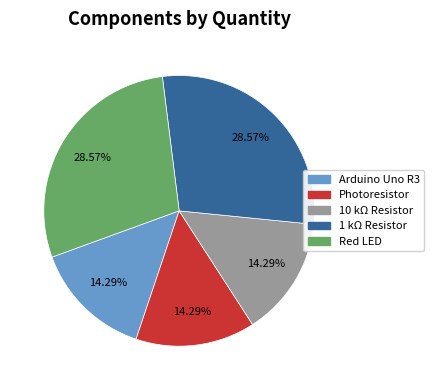

To the nearest percent, what is the difference between the Red LED and 10 kΩ Resistor slice percentages?

14%